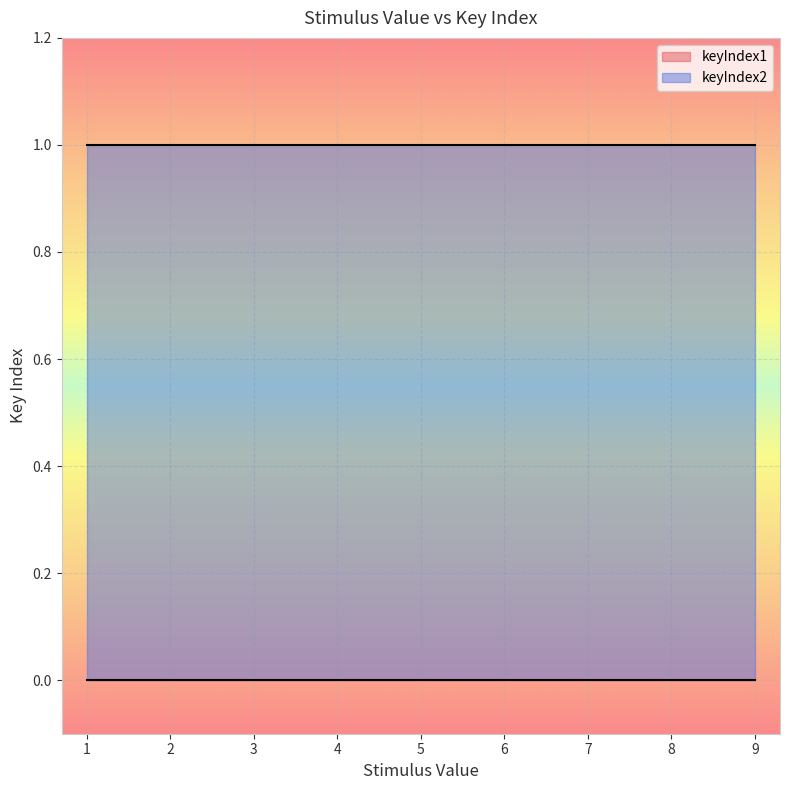

Reading right to left, list all the values displayed in this chart.

keyIndex1: 8=0	4=0	2=0	3=0	8=0	6=0	9=0	1=0	8=0	2=0	7=0	6=0	1=0	7=0	4=0	1=0	7=0	2=0	8=0	6=0	4=0	9=0	8=0	4=0	1=0	3=0	9=0	8=0	1=0	6=0	9=0	2=0	3=0	2=0	7=0	2=0	9=0	7=0	3=0	1=0
keyIndex2: 8=1	4=1	2=1	3=1	8=1	6=1	9=1	1=1	8=1	2=1	7=1	6=1	1=1	7=1	4=1	1=1	7=1	2=1	8=1	6=1	4=1	9=1	8=1	4=1	1=1	3=1	9=1	8=1	1=1	6=1	9=1	2=1	3=1	2=1	7=1	2=1	9=1	7=1	3=1	1=1